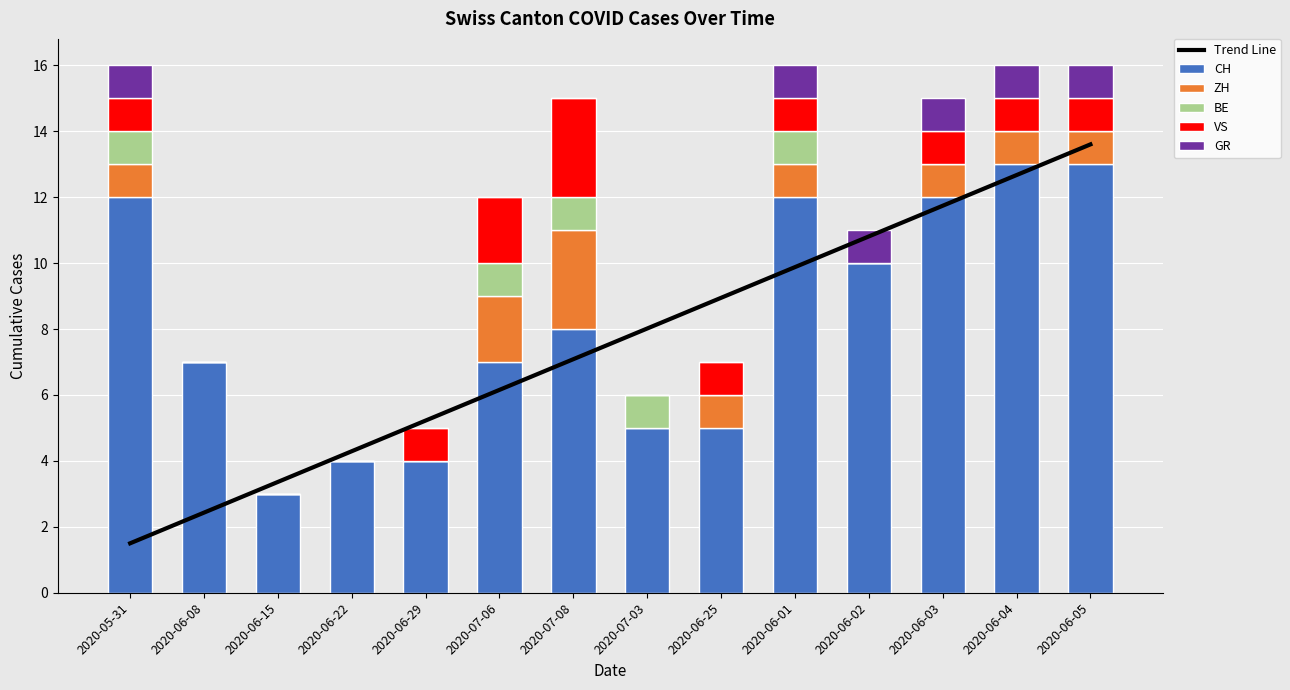

Reading left to right, what are all the values shown in this chart?

Trend Line: 1.5	2.4	3.4	4.3	5.2	6.2	7.1	8.0	8.9	9.9	10.8	11.7	12.7	13.6
CH: 12.0	7.0	3.0	4.0	4.0	7.0	8.0	5.0	5.0	12.0	10.0	12.0	13.0	13.0
ZH: 1.0	0.0	0.0	0.0	0.0	2.0	3.0	0.0	1.0	1.0	0.0	1.0	1.0	1.0
BE: 1.0	0.0	0.0	0.0	0.0	1.0	1.0	1.0	0.0	1.0	0.0	0.0	0.0	0.0
VS: 1.0	0.0	0.0	0.0	1.0	2.0	3.0	0.0	1.0	1.0	0.0	1.0	1.0	1.0
GR: 1.0	0.0	0.0	0.0	0.0	0.0	0.0	0.0	0.0	1.0	1.0	1.0	1.0	1.0